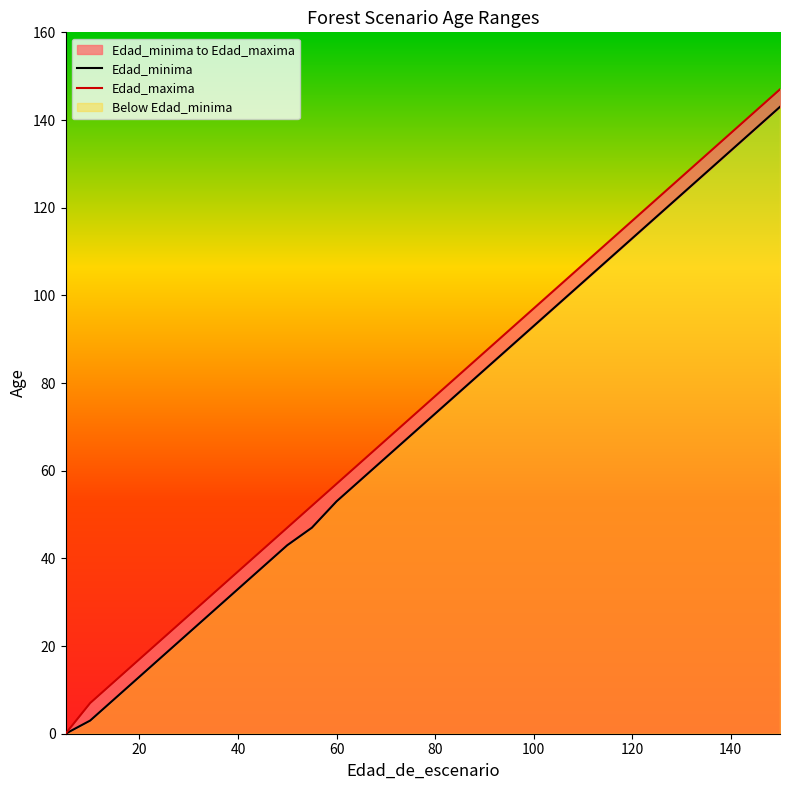

True or false: Edad_minima and Edad_maxima cross at least once.

False